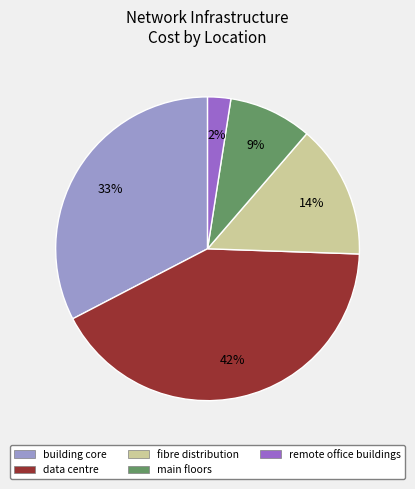

To the nearest percent, what is the average slice percentage?

20%